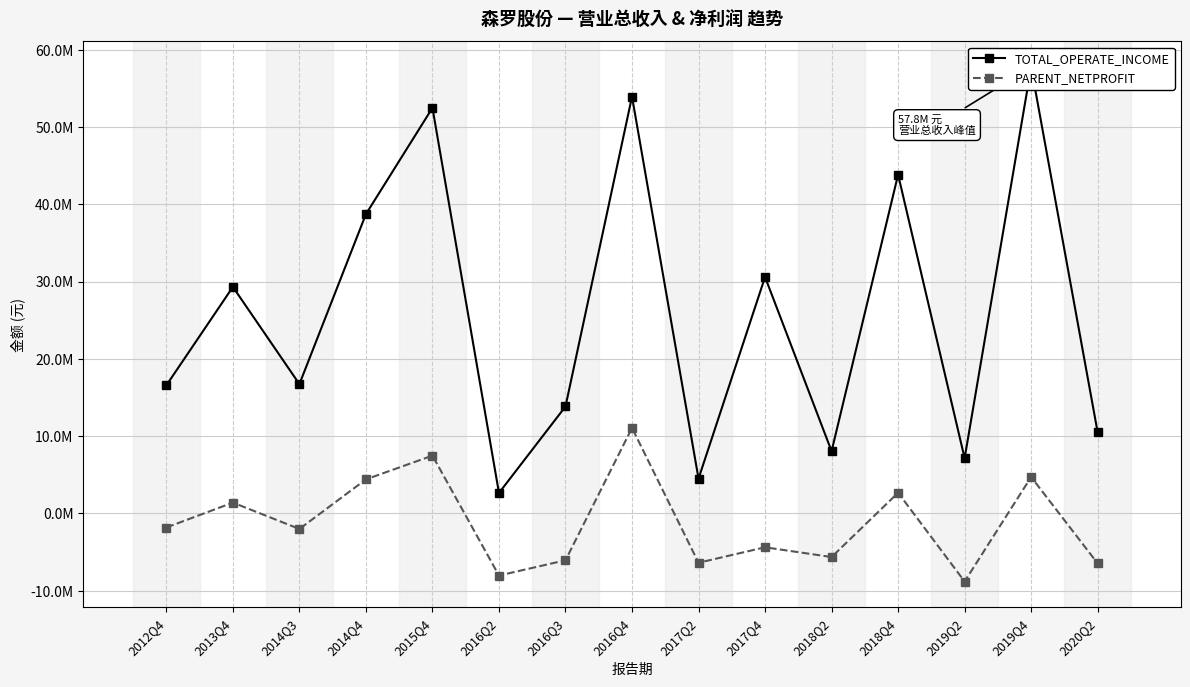

The TOTAL_OPERATE_INCOME series shows 32180647.6 at 2015Q4. True or false?

False